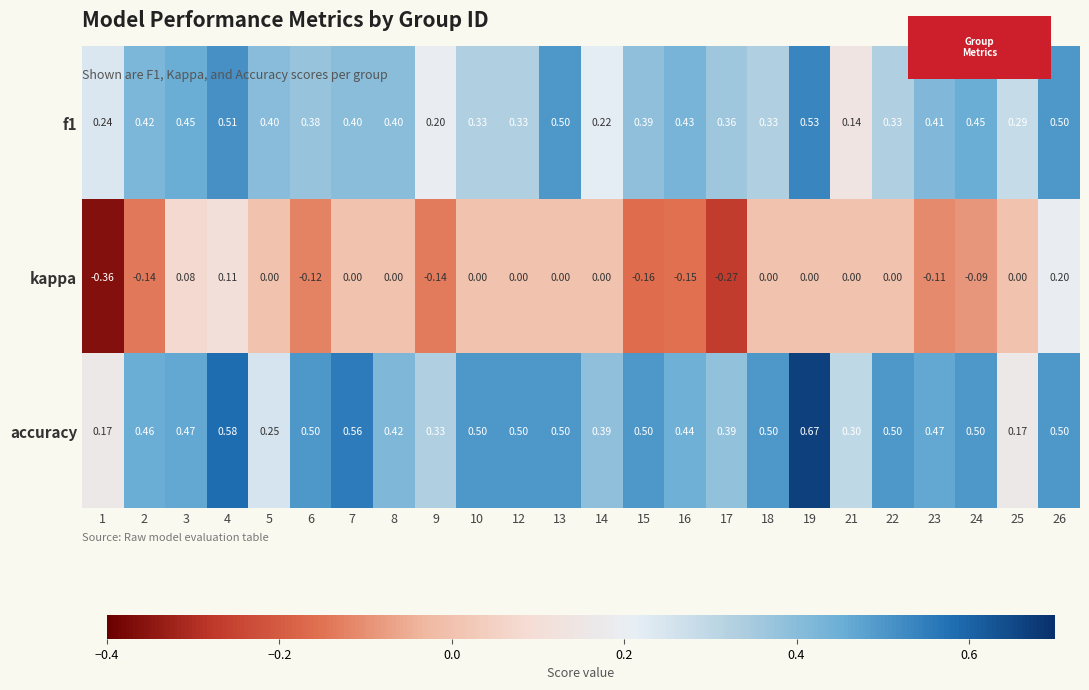

Which series has the widest spread of values?

kappa